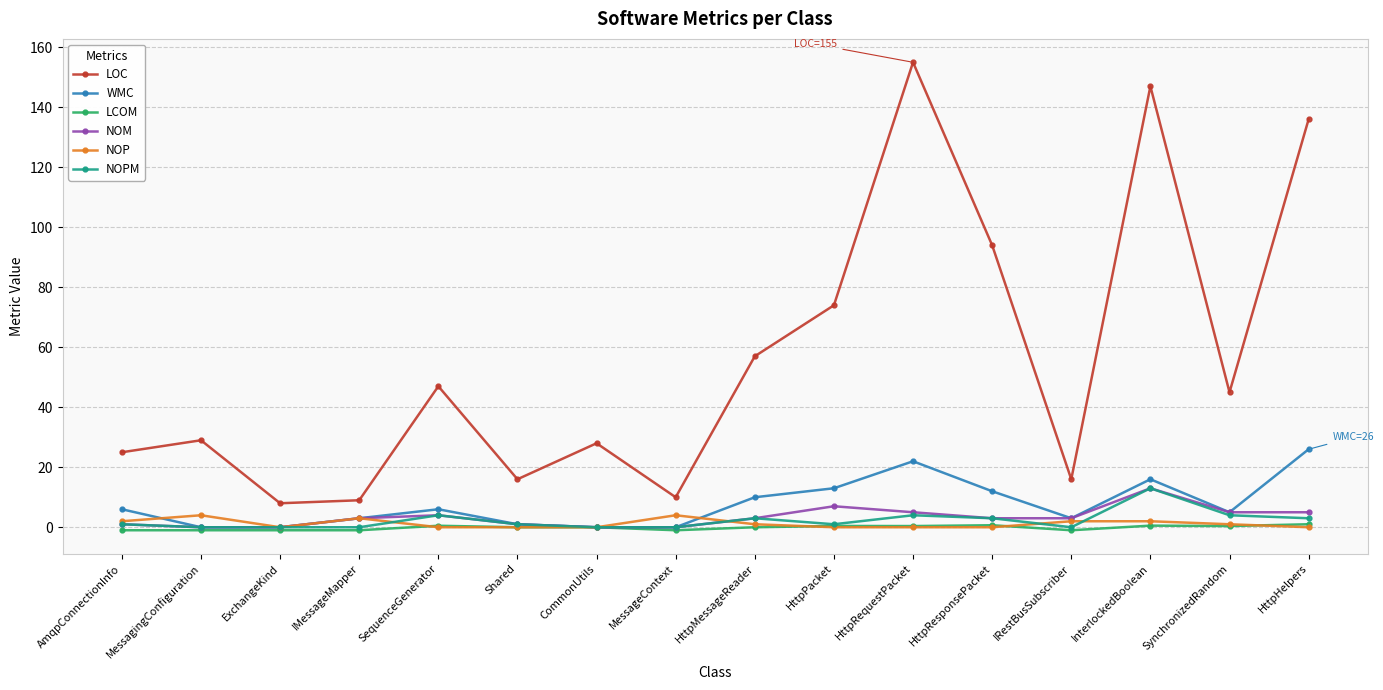

True or false: LOC and NOM cross at least once.

False